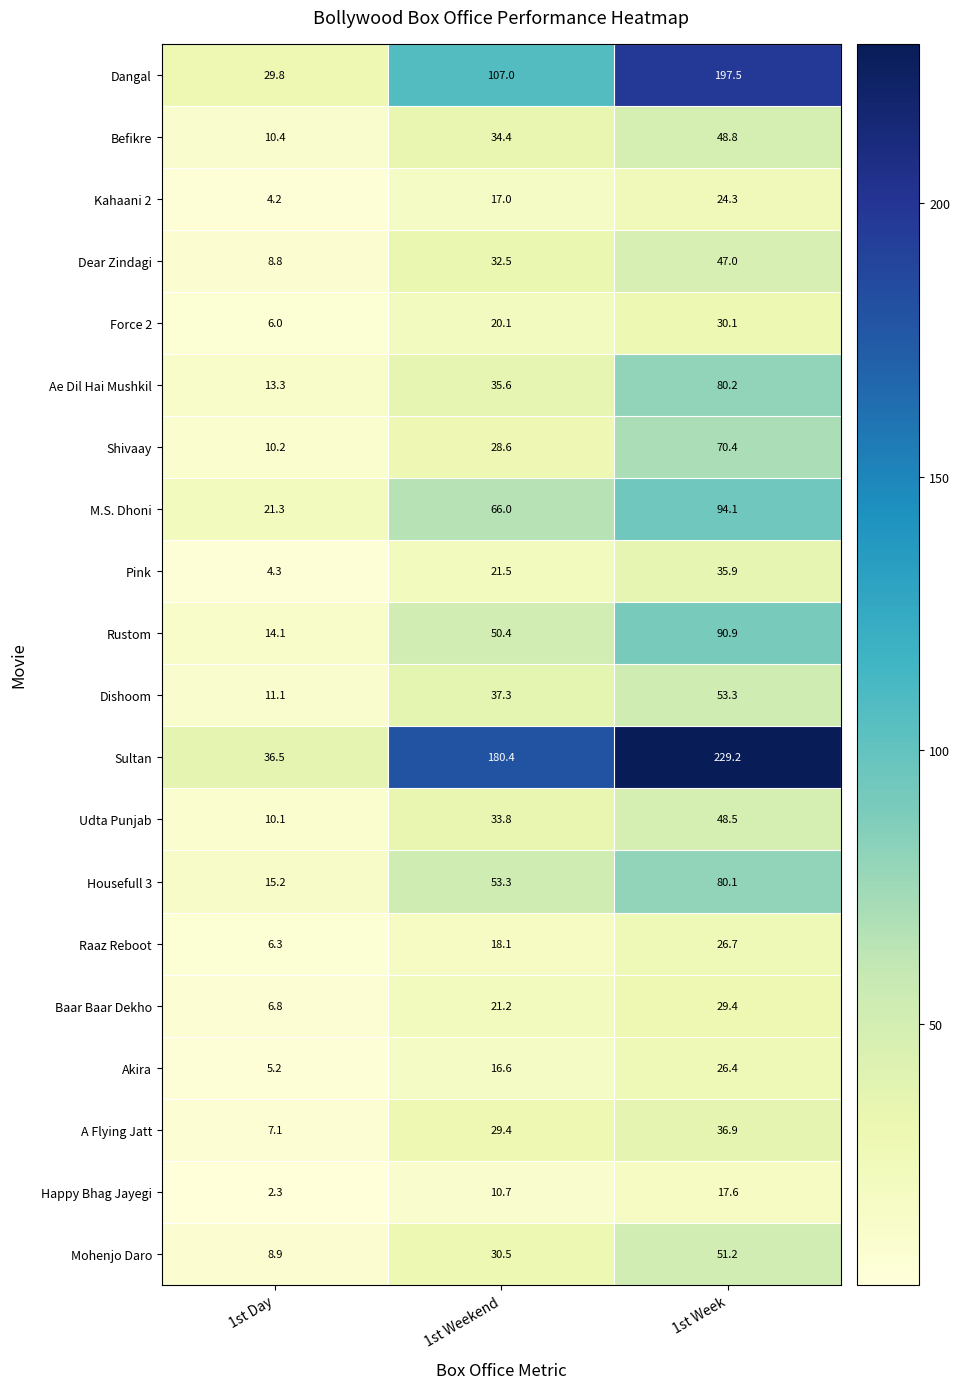

What is the greatest value displayed?

229.2